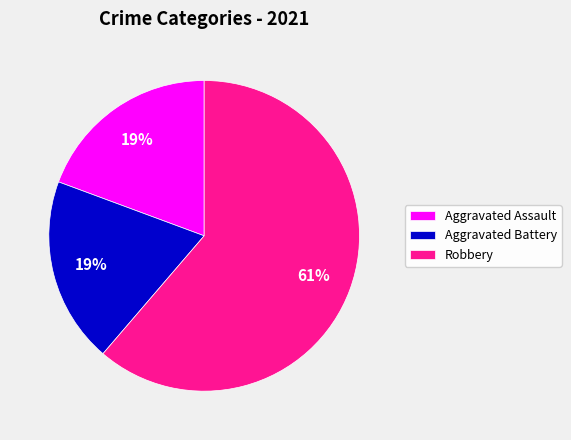

Approximately how many times larger is the value at Aggravated Battery compared to Robbery?

0.3